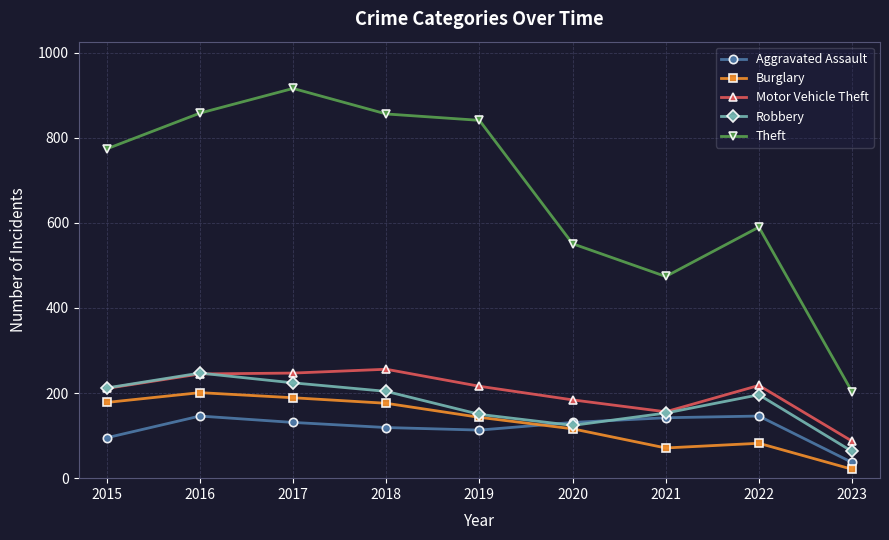

What value does the Robbery series have at 2016, to the nearest 5?

245